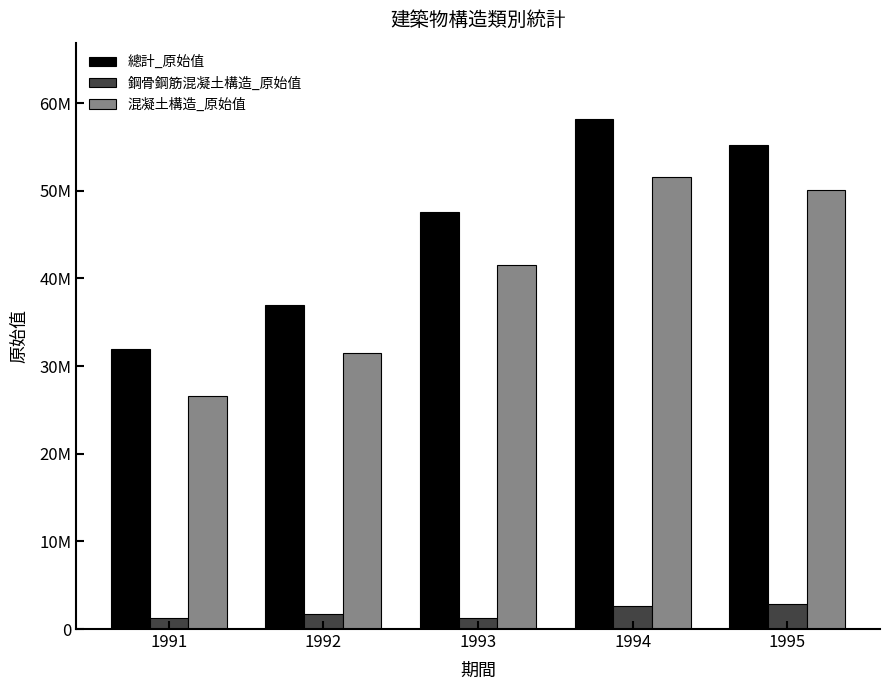

Which series changed the most between 1992 and 1995?

混凝土構造_原始值